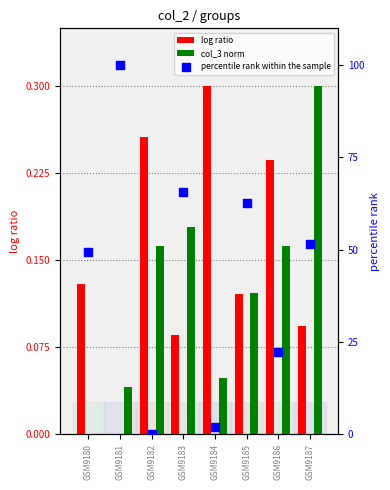

What is the total value across all series at GSM9181?

100.0